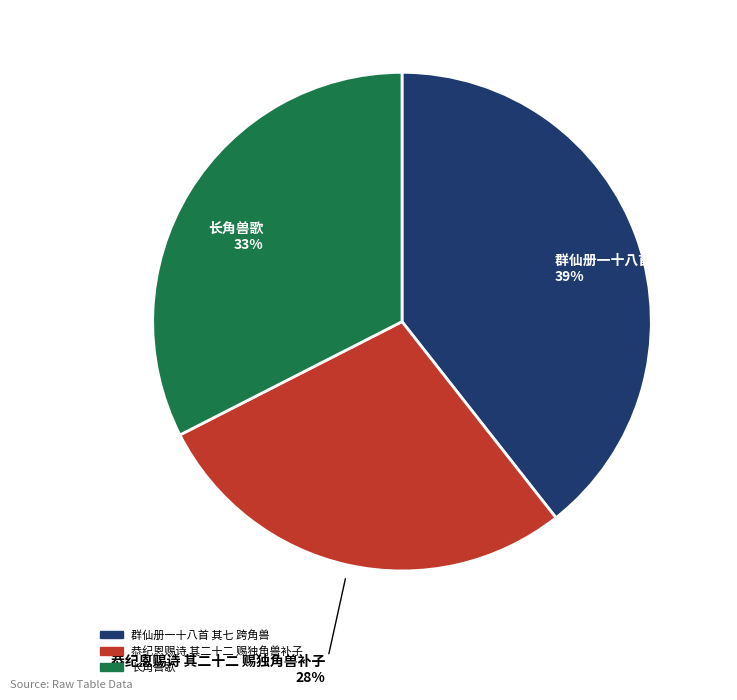

To the nearest percent, what portion does 恭纪恩赐诗 其二十二 赐独角兽补子 represent?

28%